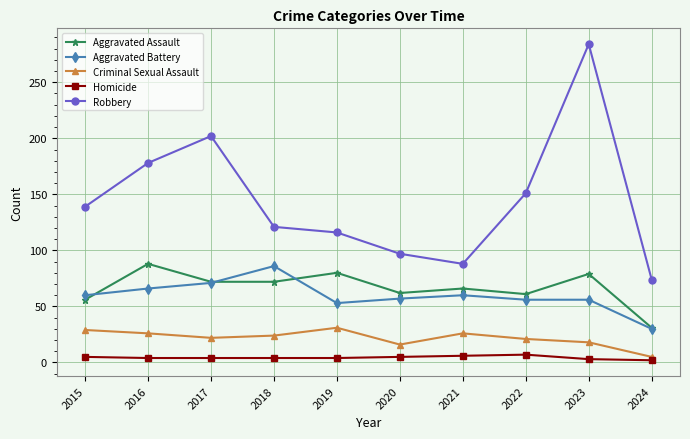

Count the number of categories in the chart.

10